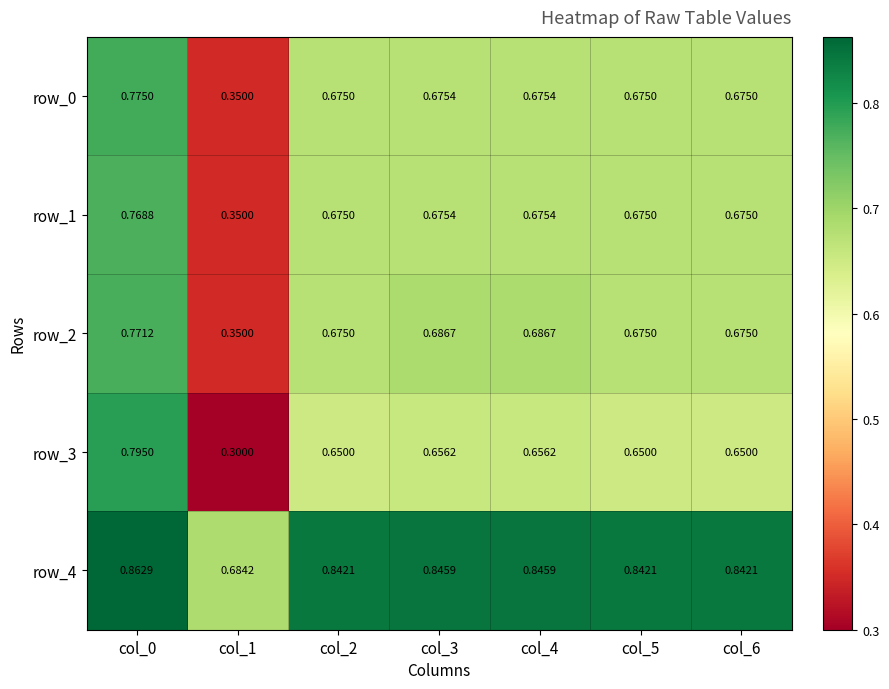

What is the difference between the maximum and minimum values in the row_3 series?

0.5